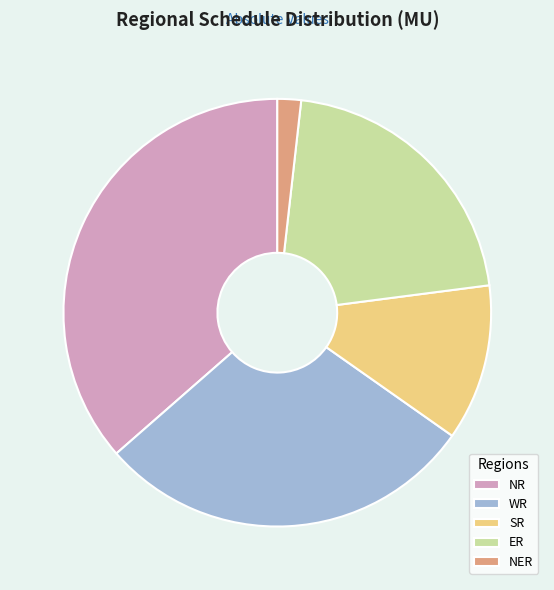

Count the number of slices in the pie.

5